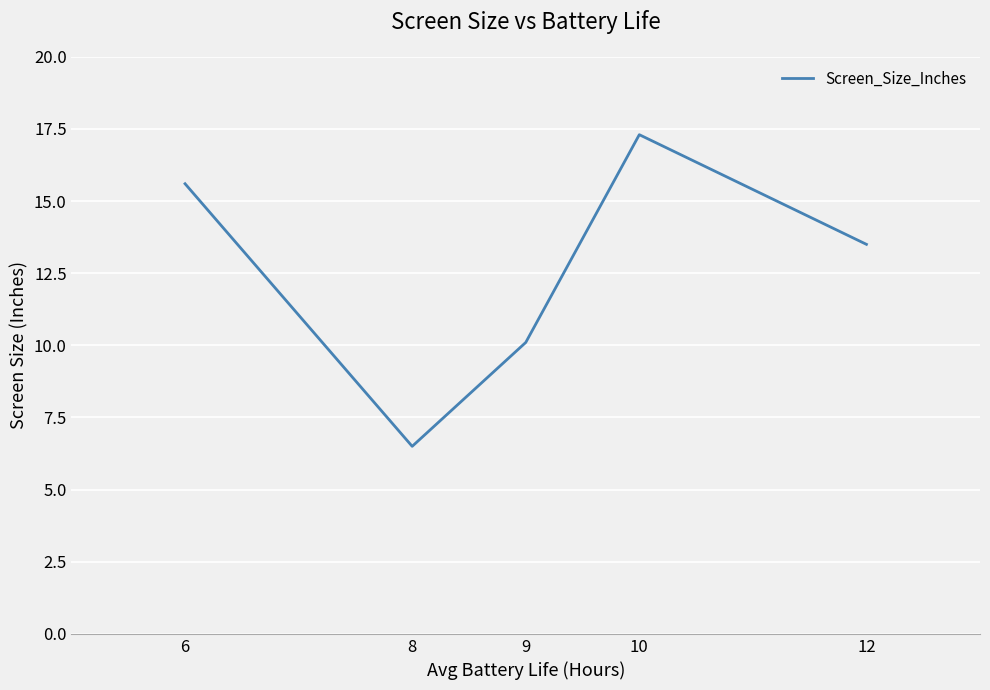

How many lines are shown in the chart?

1